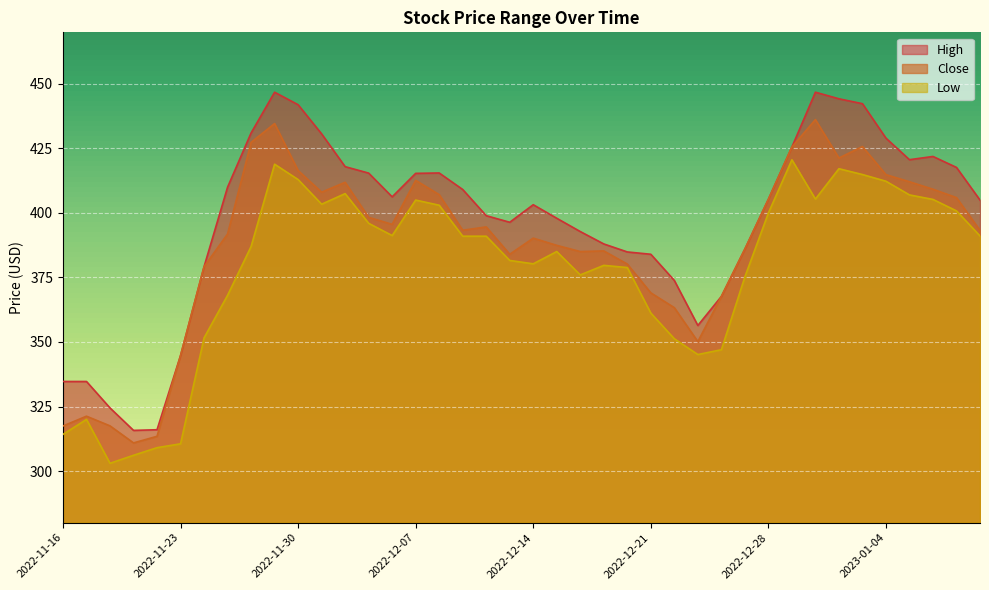

At which label does High reach its peak?

2022-11-29